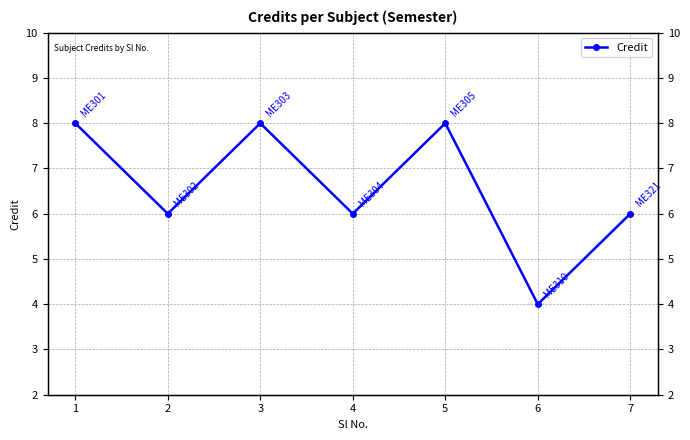

Is it true that the value at 5 is 5?

False